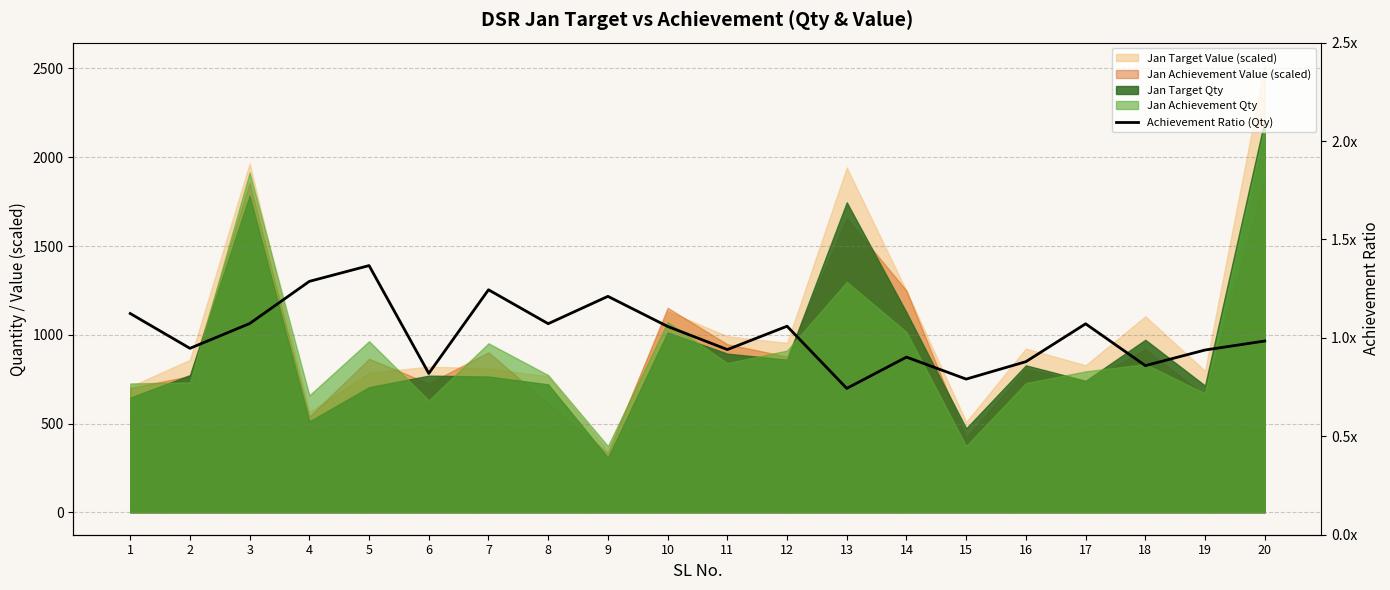

How many lines are shown in the chart?

1